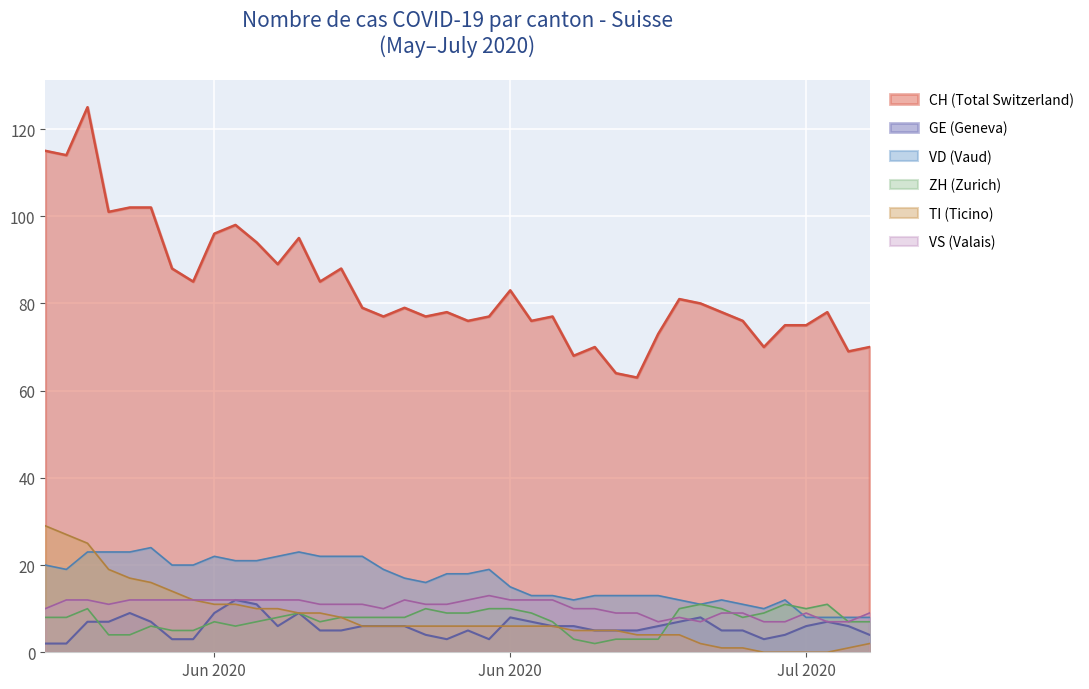

Is it true that ZH equals 5 at 15?

False